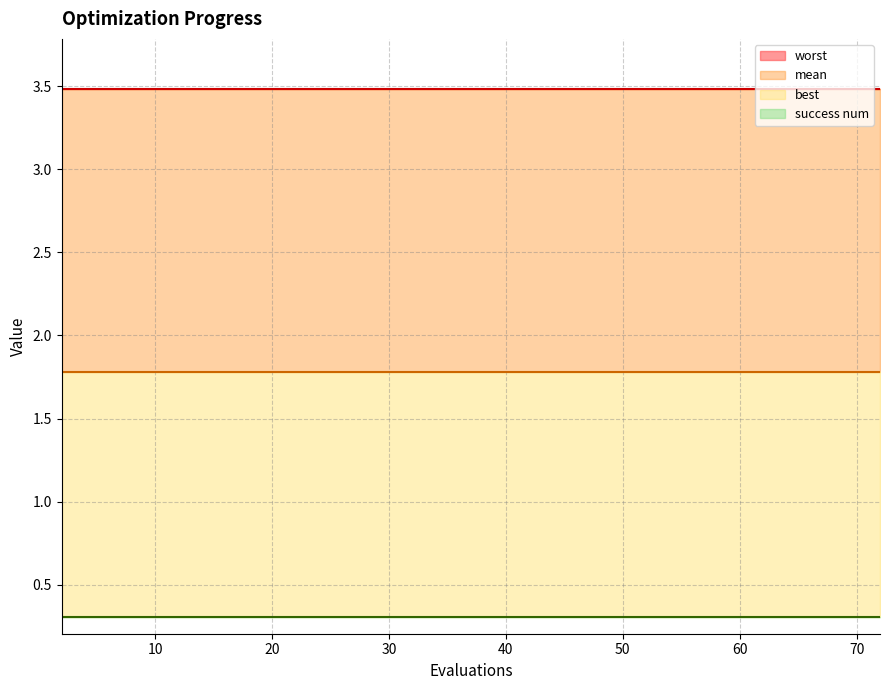

Between 19 and 36, which is larger?

19